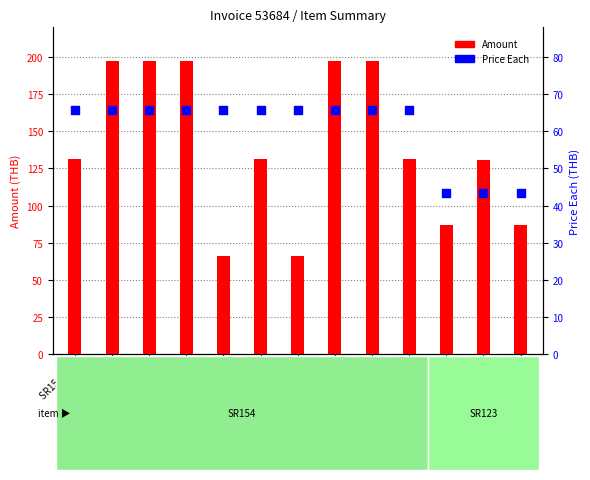

At which category is the sum across all series the highest?

SR154 #7